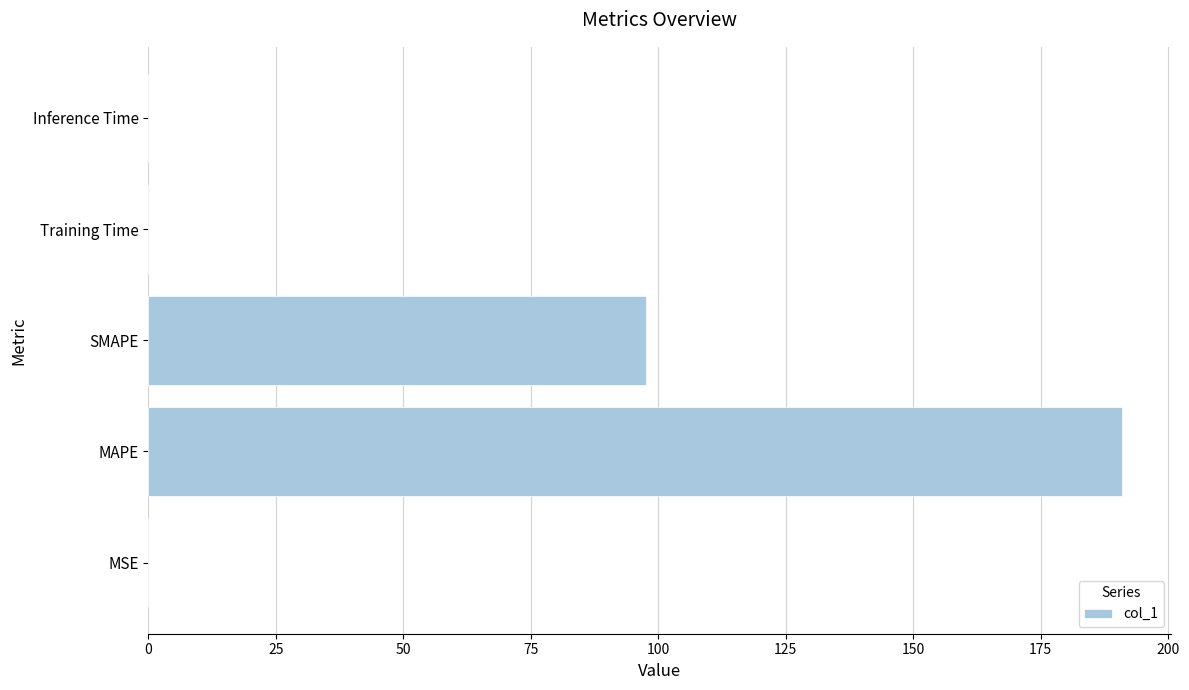

What is the sum of all values?

288.6